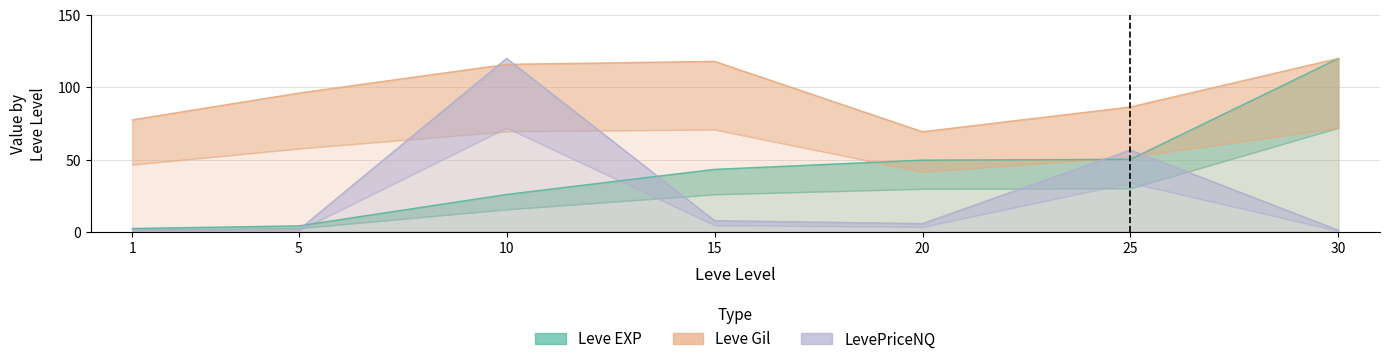

True or false: Leve Gil and LevePriceNQ intersect in this chart.

True